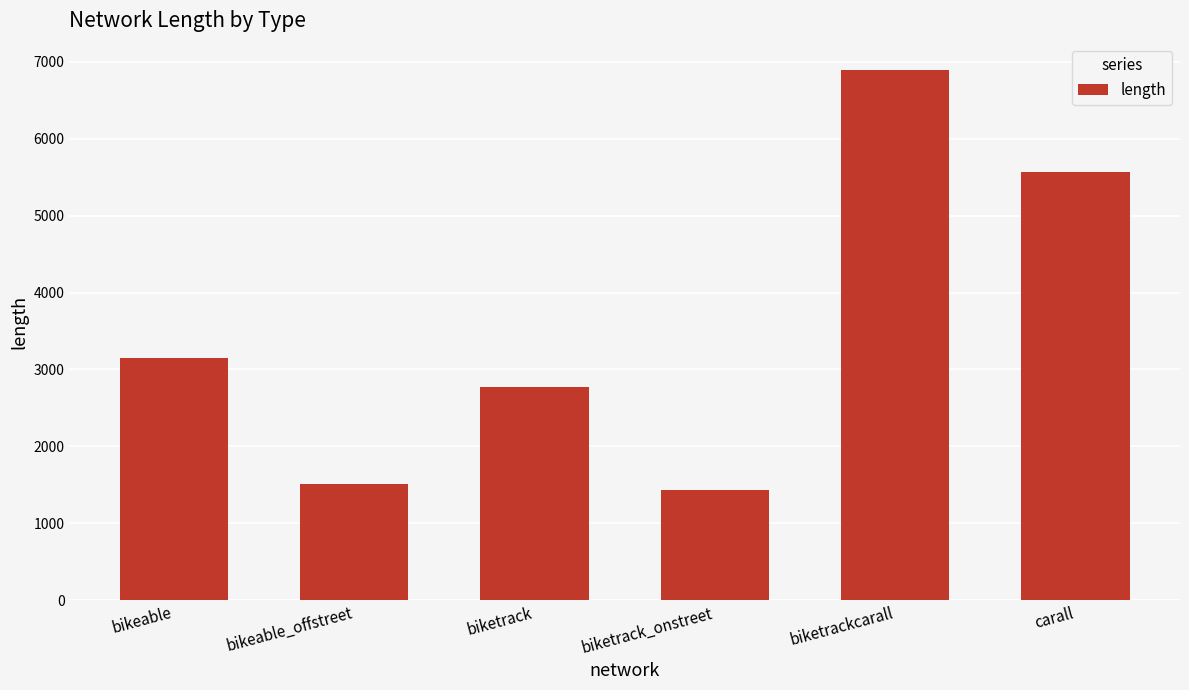

List the labels in order of value, smallest first.

biketrack_onstreet, bikeable_offstreet, biketrack, bikeable, carall, biketrackcarall